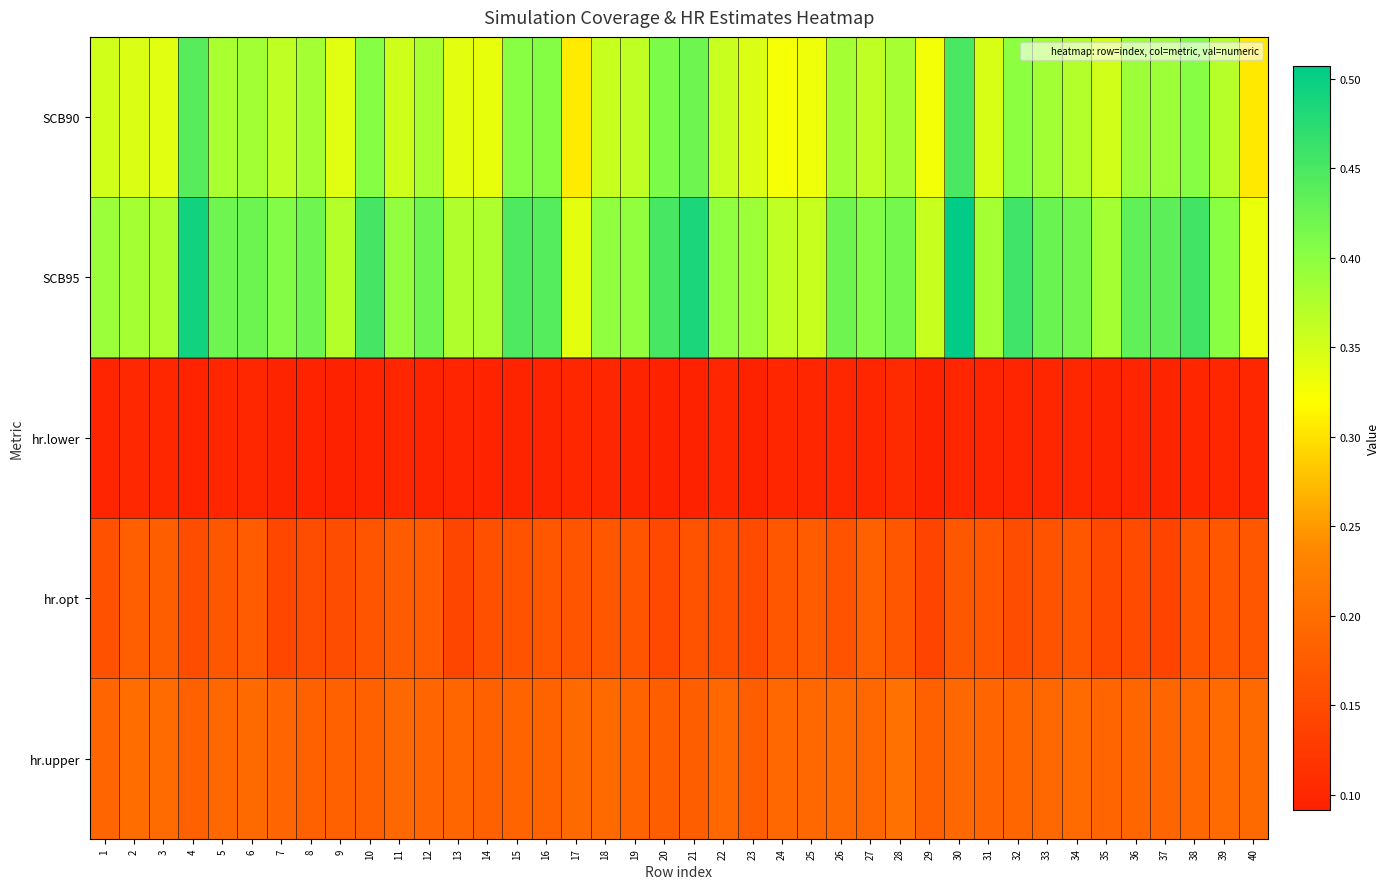

What is the difference between the highest and lowest values at 29?

0.3